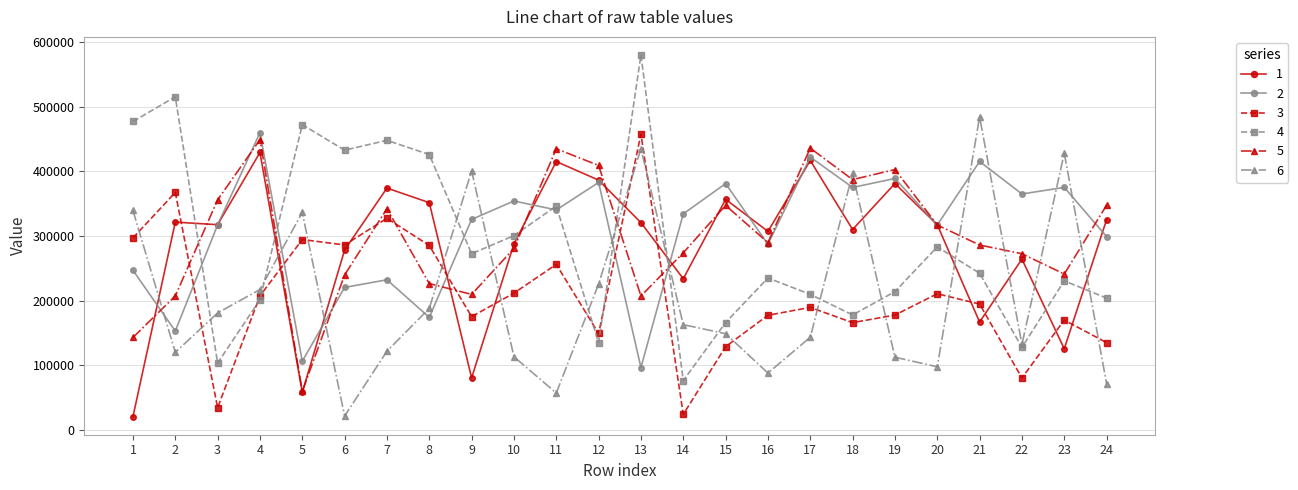

At 2, list the series in order from smallest to largest.

6, 2, 5, 1, 3, 4